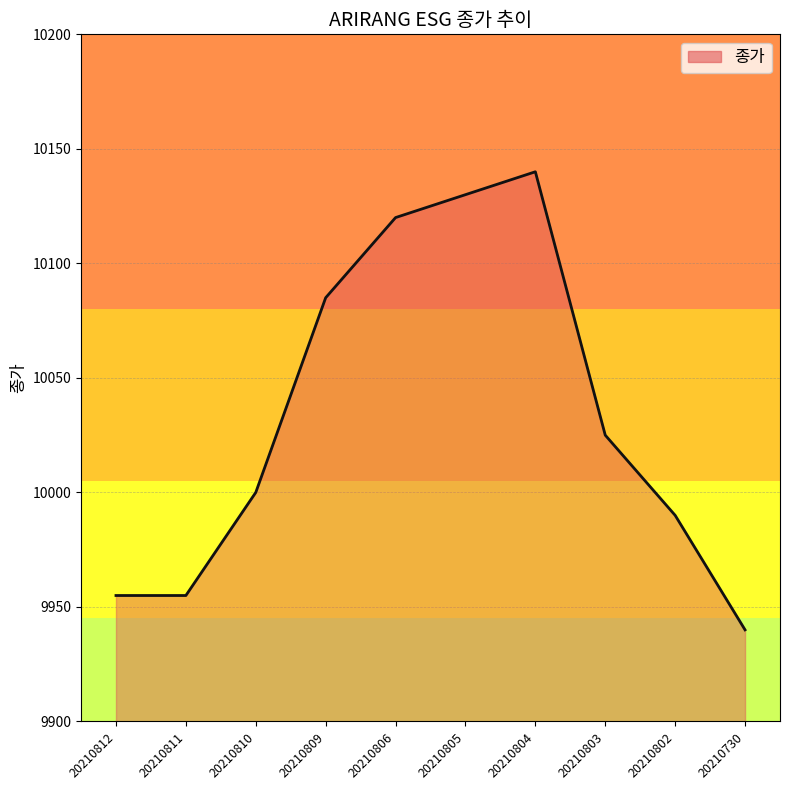

Approximately how many times larger is the value at 20210804 compared to 20210812?

1.0